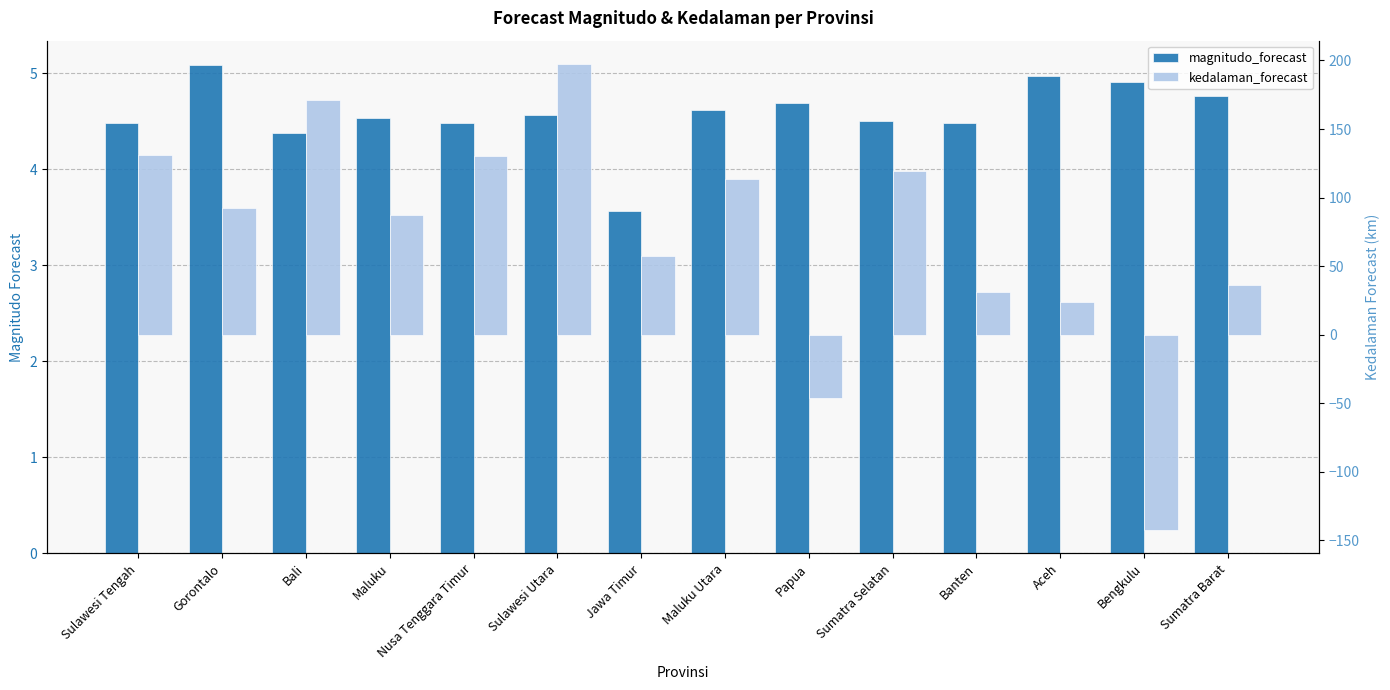

List the series in order of their peak value, highest first.

kedalaman_forecast, magnitudo_forecast